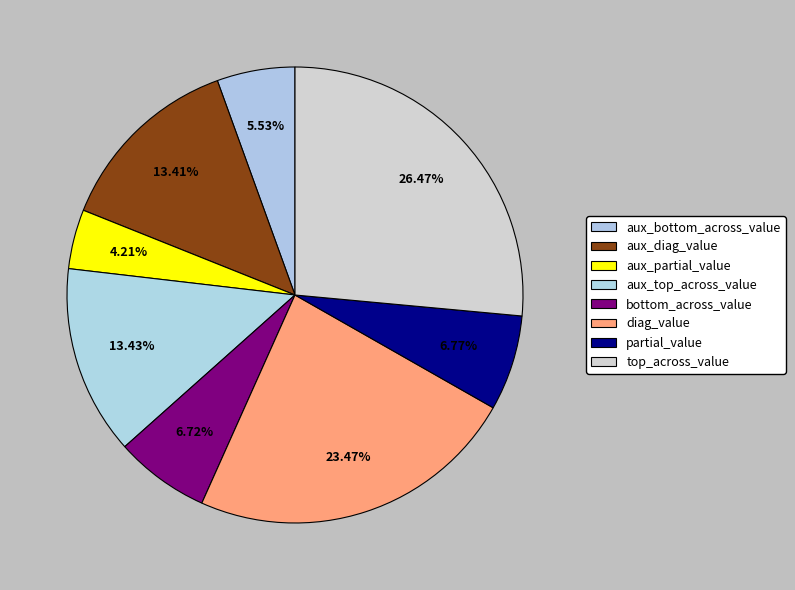

Count the number of slices in the pie.

8